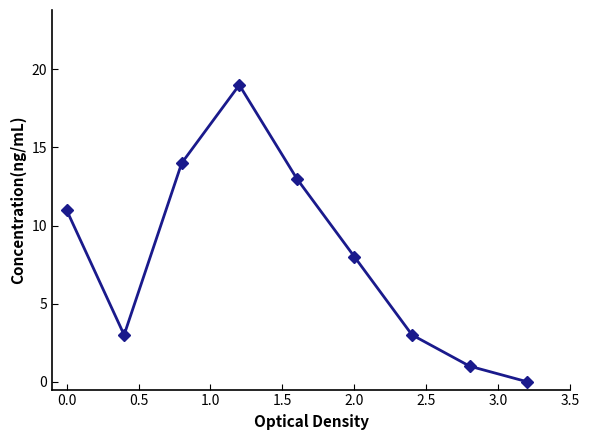

True or false: the data has more than 1 interior local peaks.

False